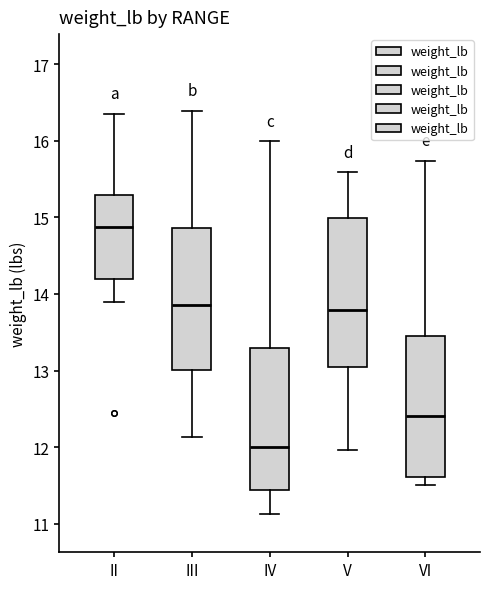

Which box's median line is the lowest?

IV